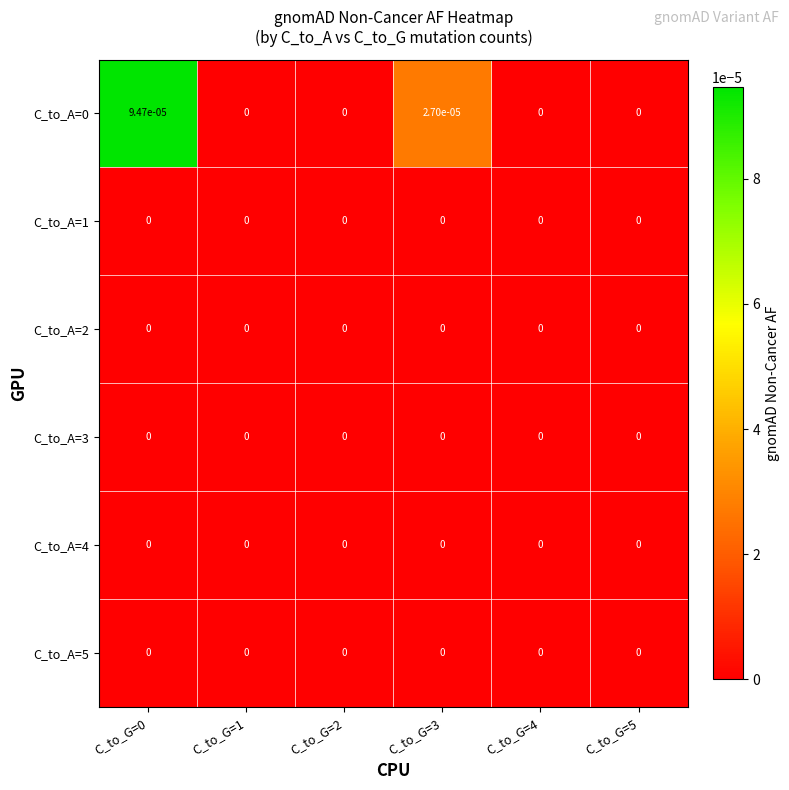

The C_to_A=1 series shows 0.0 at C_to_G=1. True or false?

True